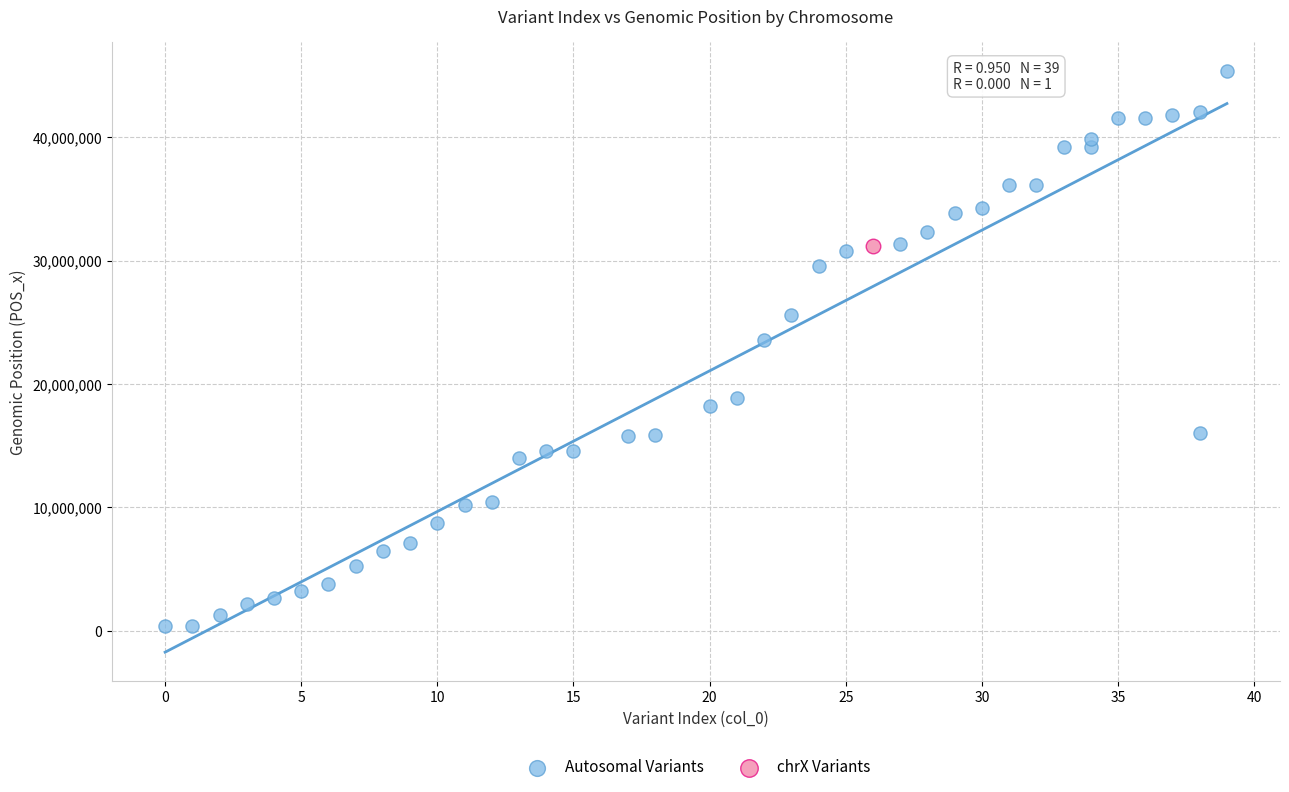

What are all the series names shown in the legend?

Autosomal Variants, chrX Variants